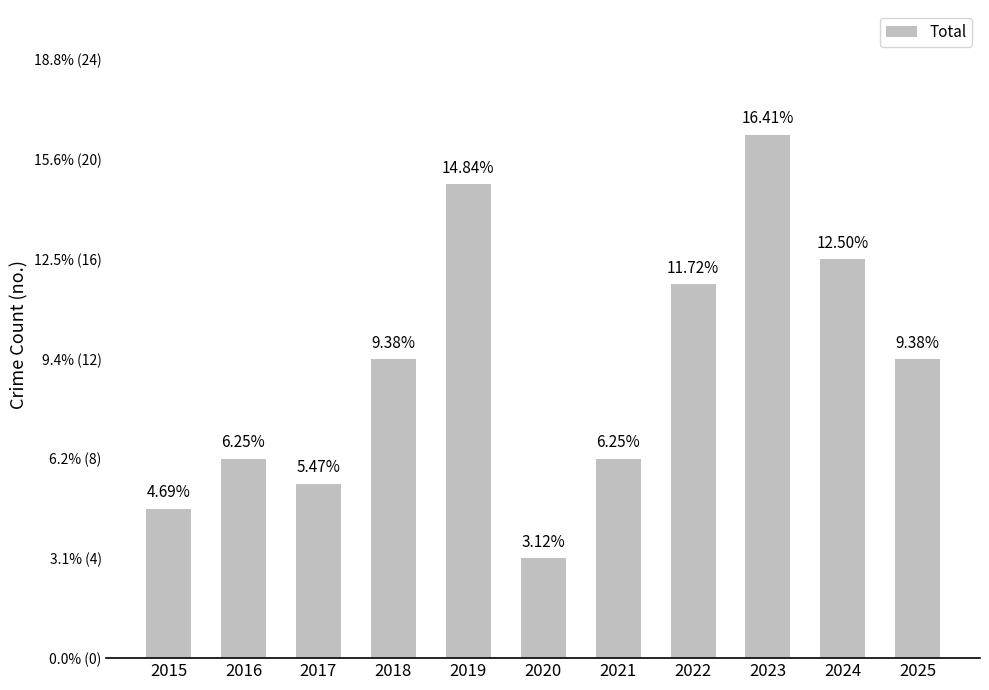

Reading right to left, what are all the values shown in this chart?

2025=12	2024=16	2023=21	2022=15	2021=8	2020=4	2019=19	2018=12	2017=7	2016=8	2015=6